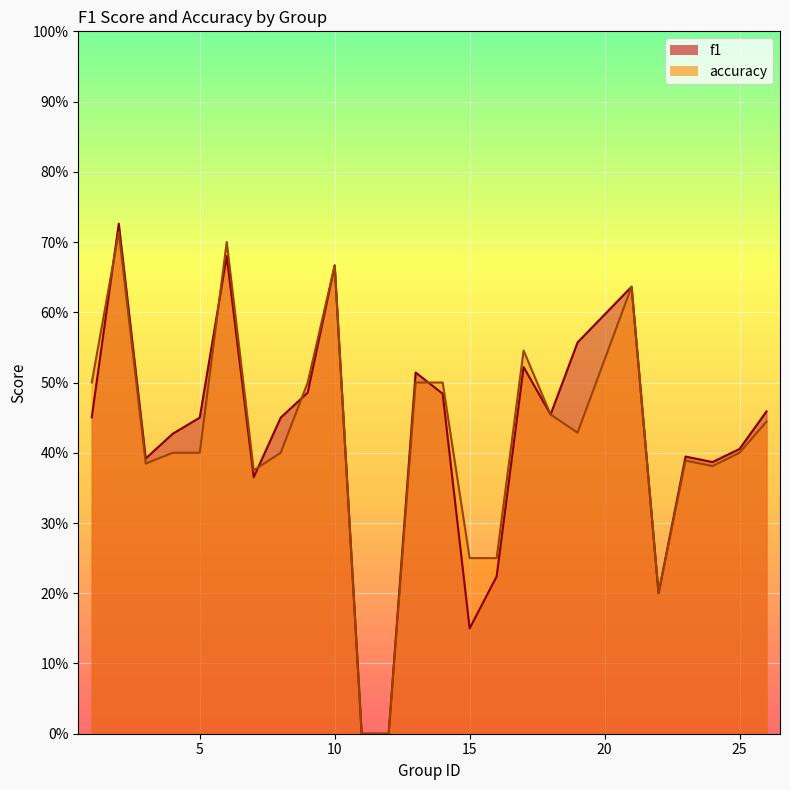

Reading right to left, extract all data points from this chart.

f1: 26=0.5	25=0.4	24=0.4	23=0.4	22=0.2	21=0.6	19=0.6	18=0.5	17=0.5	16=0.2	15=0.1	14=0.5	13=0.5	12=0.0	11=0.0	10=0.7	9=0.5	8=0.5	7=0.4	6=0.7	5=0.5	4=0.4	3=0.4	2=0.7	1=0.5
accuracy: 26=0.4	25=0.4	24=0.4	23=0.4	22=0.2	21=0.6	19=0.4	18=0.5	17=0.5	16=0.2	15=0.2	14=0.5	13=0.5	12=0.0	11=0.0	10=0.7	9=0.5	8=0.4	7=0.4	6=0.7	5=0.4	4=0.4	3=0.4	2=0.7	1=0.5